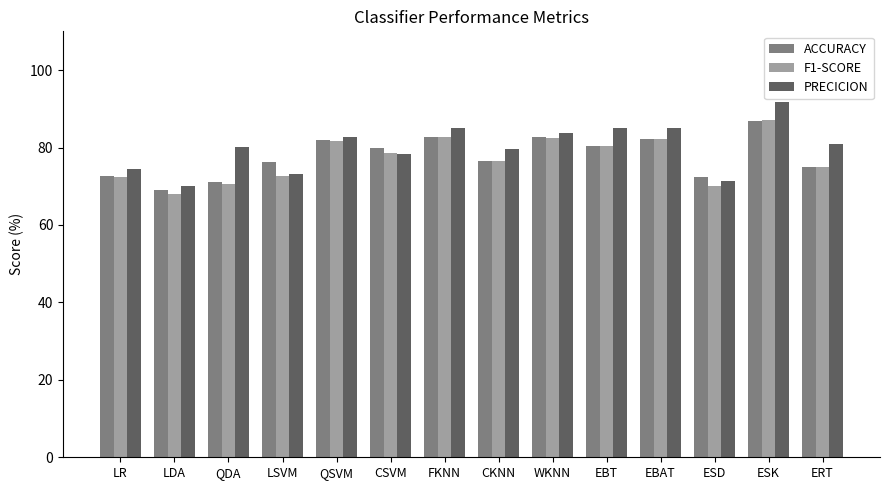

Which series has the widest spread of values?

PRECICION